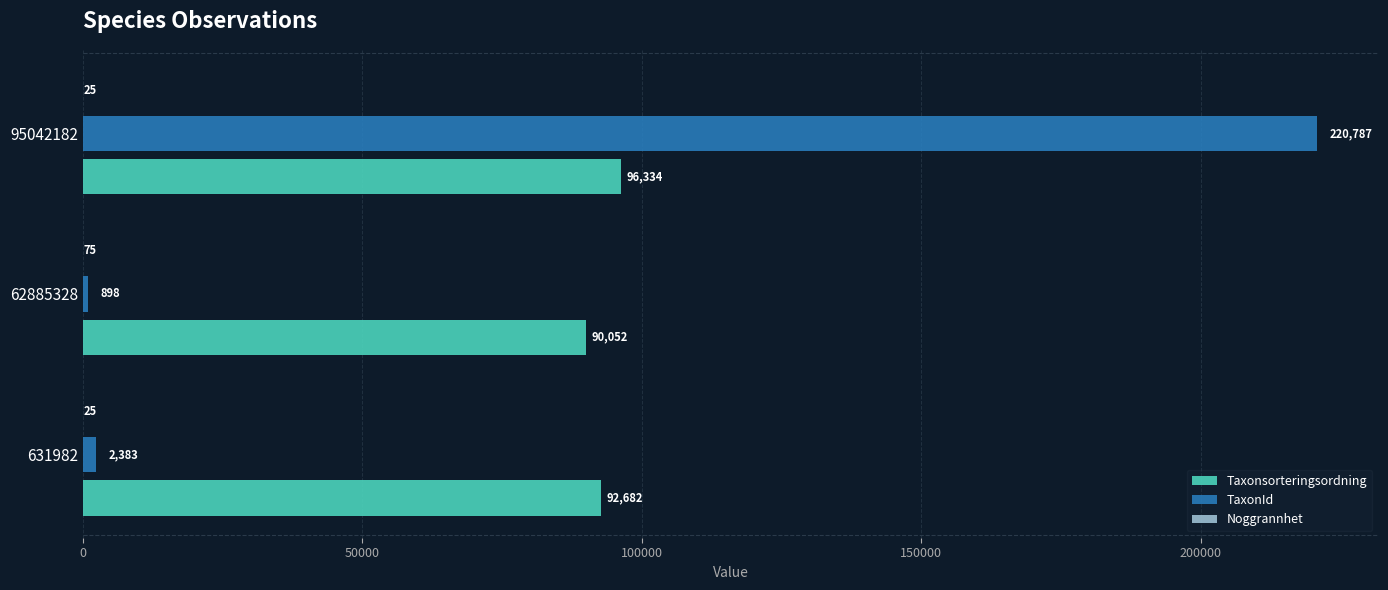

The value of Taxonsorteringsordning at 95042182 is 96334. True or false?

True